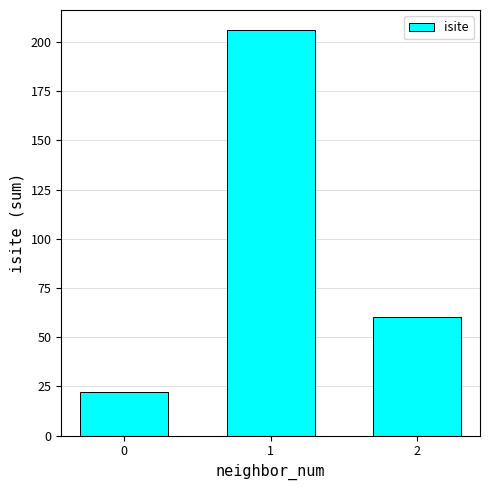

What is the maximum value shown in the chart?

206